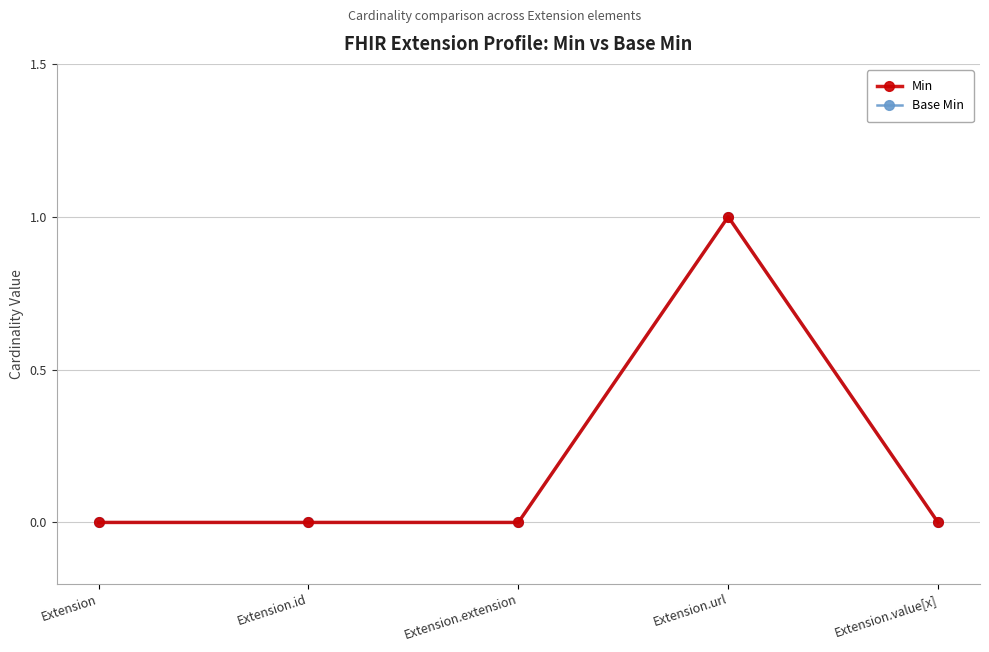

True or false: Min and Base Min intersect in this chart.

False